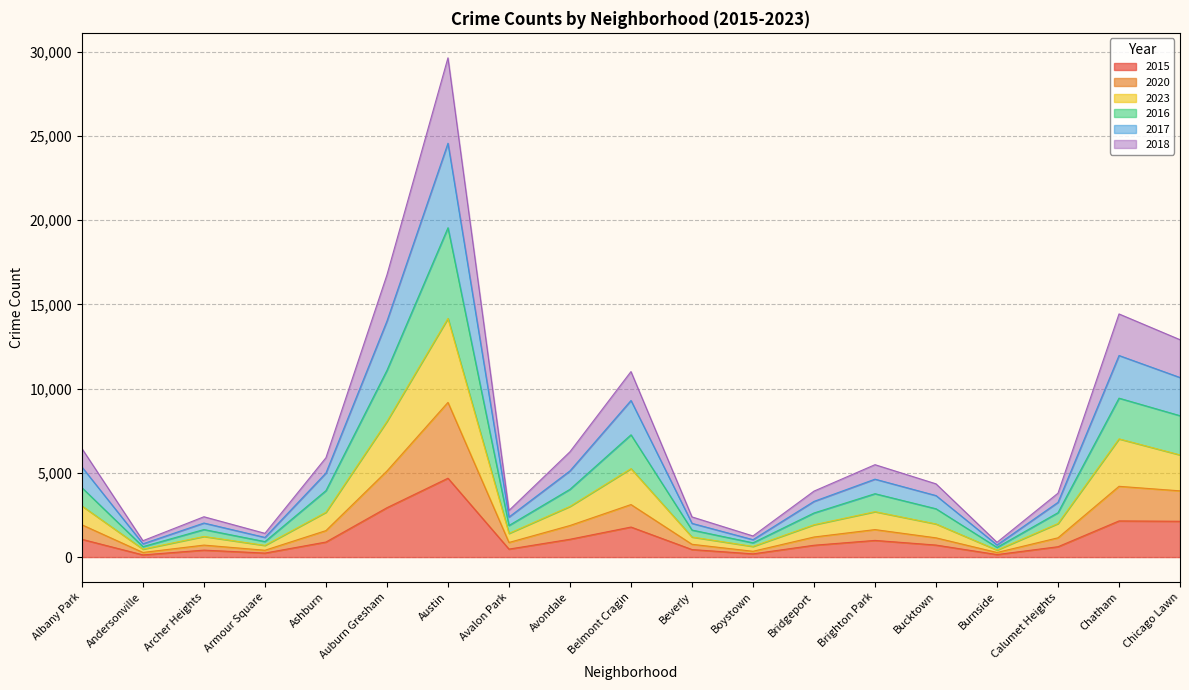

Reading right to left, list all the values displayed in this chart.

2015: Chicago Lawn=2126	Chatham=2146	Calumet Heights=616	Burnside=150	Bucktown=714	Brighton Park=990	Bridgeport=703	Boystown=192	Beverly=448	Belmont Cragin=1783	Avondale=1058	Avalon Park=474	Austin=4681	Auburn Gresham=2931	Ashburn=894	Armour Square=238	Archer Heights=414	Andersonville=130	Albany Park=1056
2020: Chicago Lawn=3931	Chatham=4200	Calumet Heights=1145	Burnside=274	Bucktown=1143	Brighton Park=1632	Bridgeport=1192	Boystown=345	Beverly=760	Belmont Cragin=3118	Avondale=1874	Avalon Park=868	Austin=9180	Auburn Gresham=5109	Ashburn=1572	Armour Square=406	Archer Heights=712	Andersonville=275	Albany Park=1917
2023: Chicago Lawn=6063	Chatham=7016	Calumet Heights=1992	Burnside=417	Bucktown=1967	Brighton Park=2695	Bridgeport=1919	Boystown=632	Beverly=1192	Belmont Cragin=5251	Avondale=3008	Avalon Park=1406	Austin=14164	Auburn Gresham=8052	Ashburn=2661	Armour Square=694	Archer Heights=1225	Andersonville=472	Albany Park=3034
2016: Chicago Lawn=8391	Chatham=9432	Calumet Heights=2636	Burnside=576	Bucktown=2868	Brighton Park=3762	Bridgeport=2618	Boystown=848	Beverly=1605	Belmont Cragin=7257	Avondale=4023	Avalon Park=1875	Austin=19544	Auburn Gresham=11083	Ashburn=3945	Armour Square=920	Archer Heights=1635	Andersonville=621	Albany Park=4118
2017: Chicago Lawn=10657	Chatham=11963	Calumet Heights=3250	Burnside=720	Bucktown=3651	Brighton Park=4625	Bridgeport=3306	Boystown=1035	Beverly=2002	Belmont Cragin=9293	Avondale=5117	Avalon Park=2376	Austin=24560	Auburn Gresham=14008	Ashburn=4990	Armour Square=1168	Archer Heights=2021	Andersonville=790	Albany Park=5344
2018: Chicago Lawn=12901	Chatham=14429	Calumet Heights=3794	Burnside=877	Bucktown=4347	Brighton Park=5484	Bridgeport=3915	Boystown=1255	Beverly=2385	Belmont Cragin=11009	Avondale=6251	Avalon Park=2767	Austin=29628	Auburn Gresham=16748	Ashburn=5897	Armour Square=1410	Archer Heights=2394	Andersonville=972	Albany Park=6441